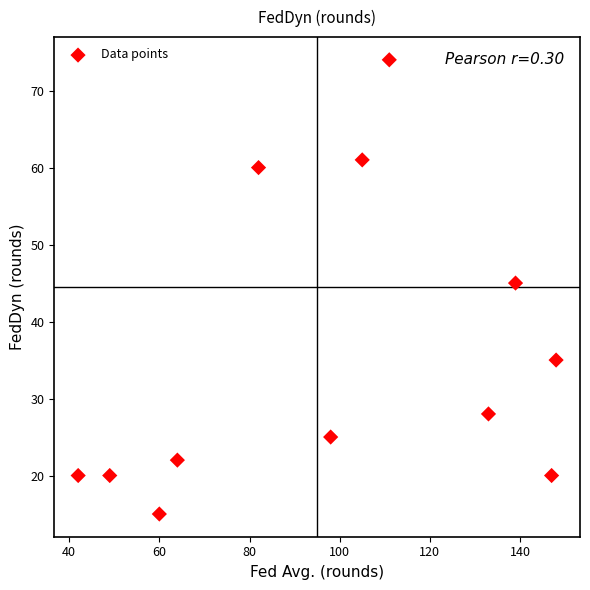

What is the average X value?

98